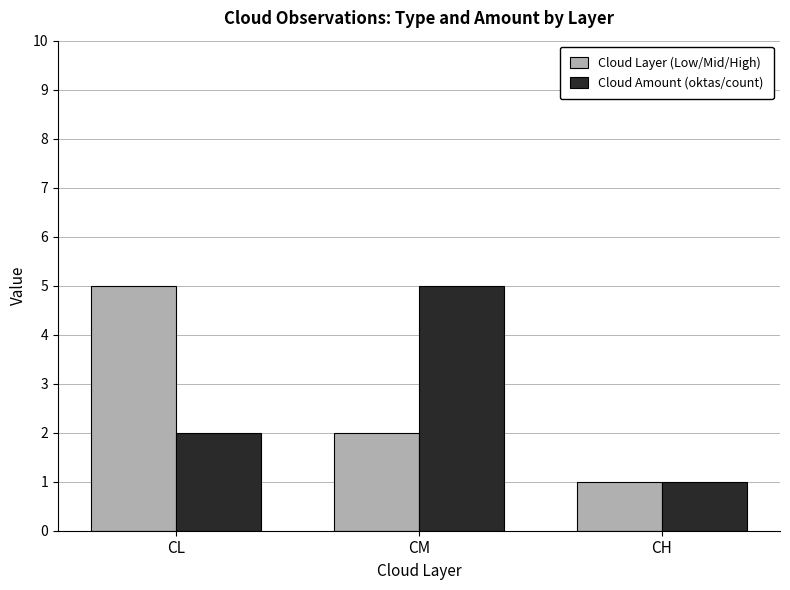

What are all the series names shown in the legend?

Cloud Layer (Low/Mid/High), Cloud Amount (oktas/count)